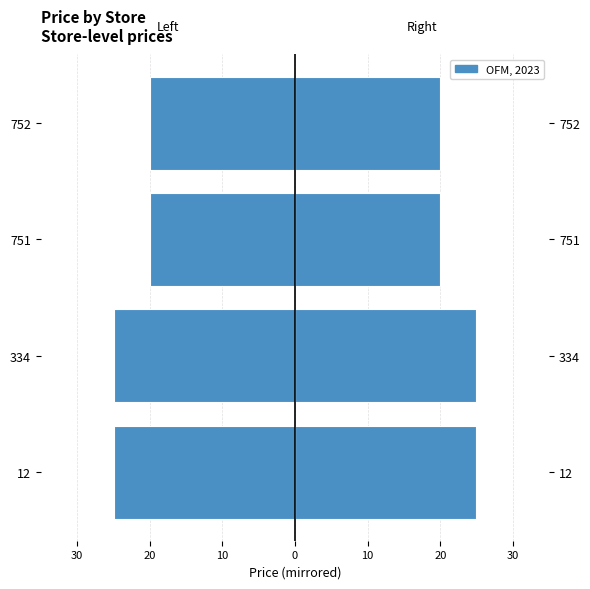

What is the minimum value for price?

19.9